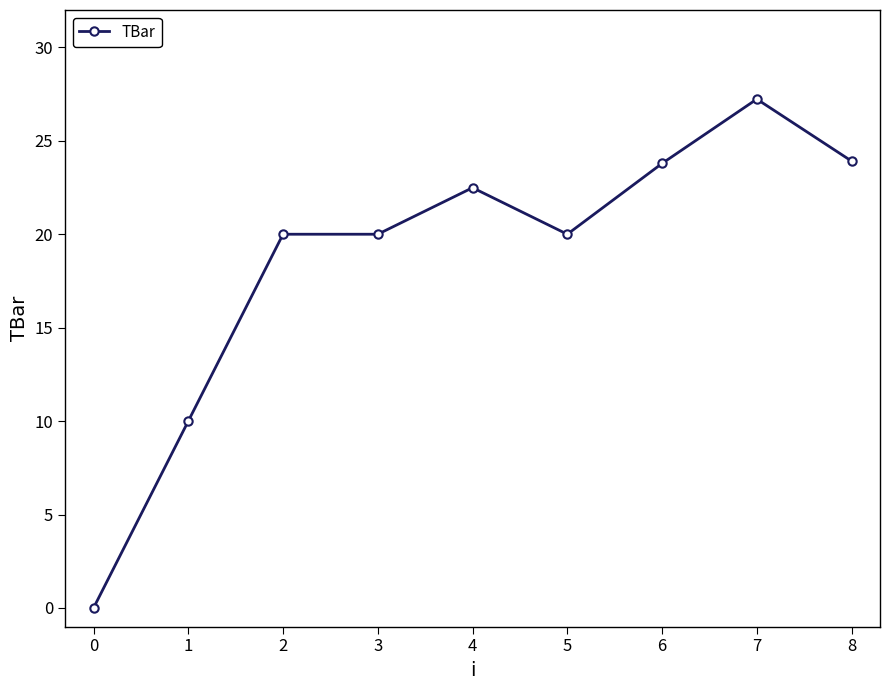

What is the value of the 6th point from the left?

20.0